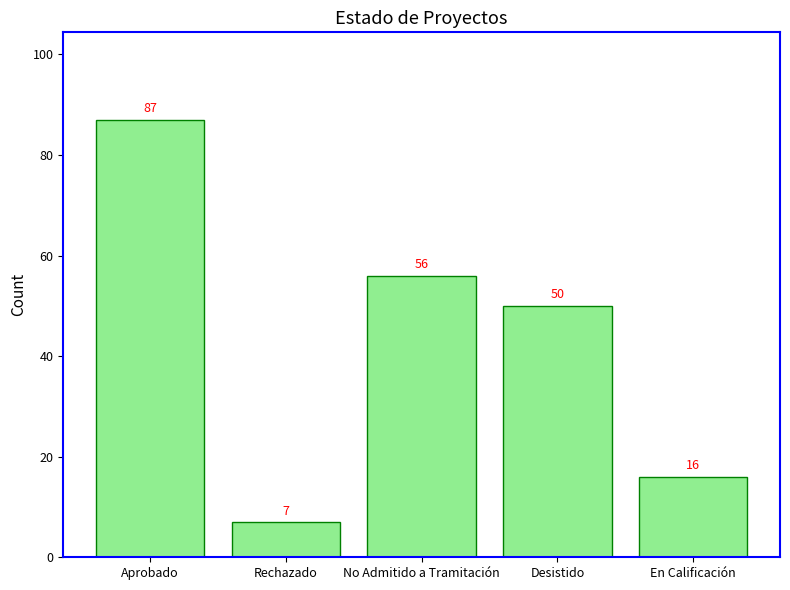

Approximately how many times larger is the value at No Admitido a Tramitación compared to Desistido?

1.1